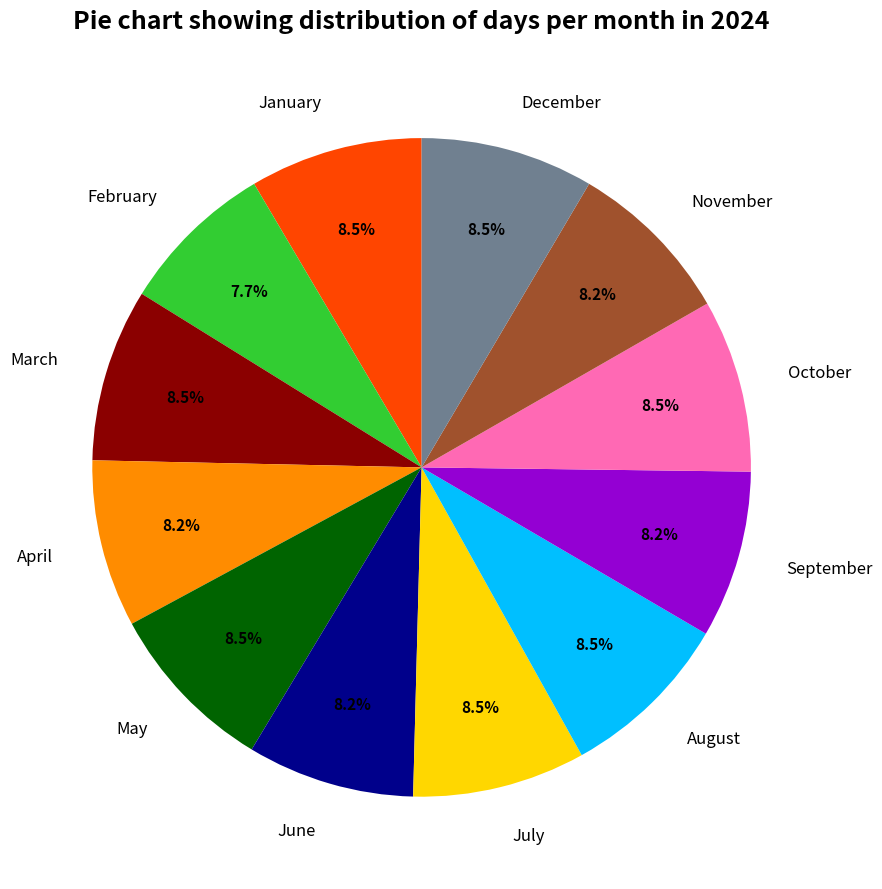

Count the number of slices in the pie.

12